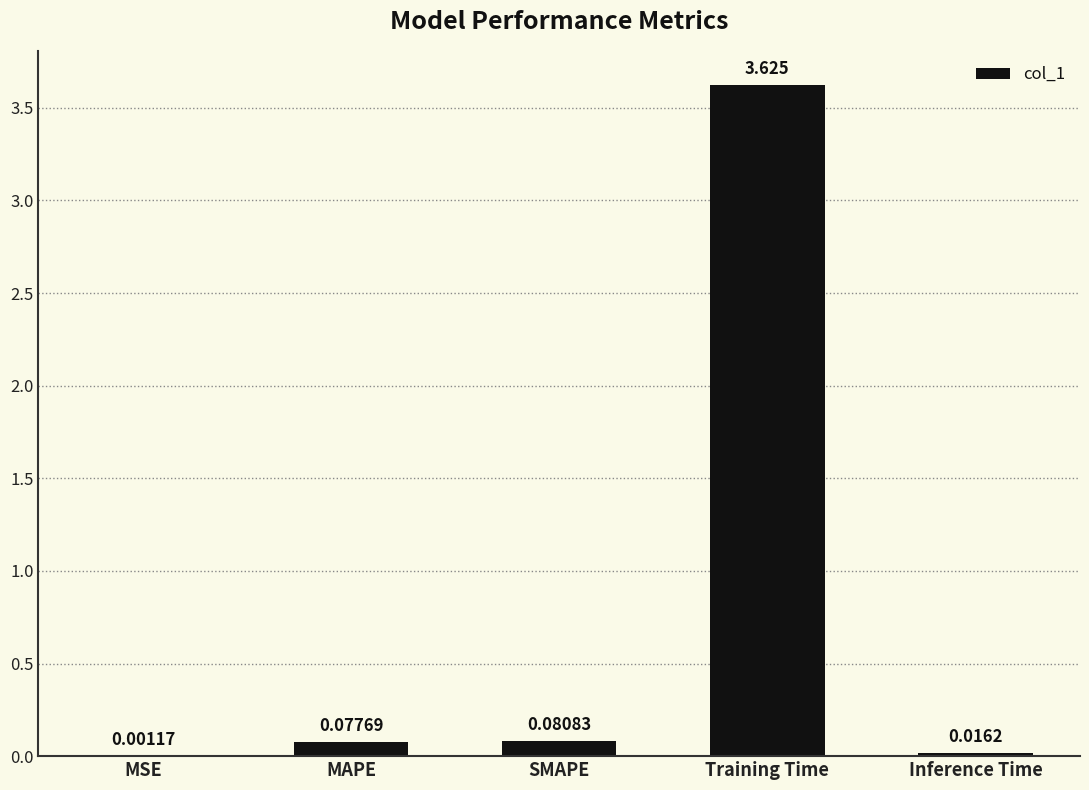

Which label corresponds to the largest value in the chart?

Training Time